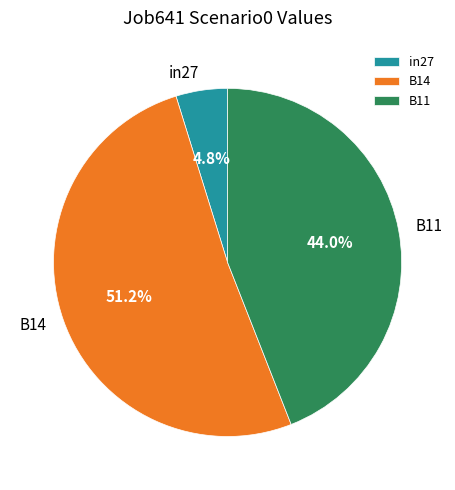

What percentage is the in27 slice, to the nearest percent?

5%